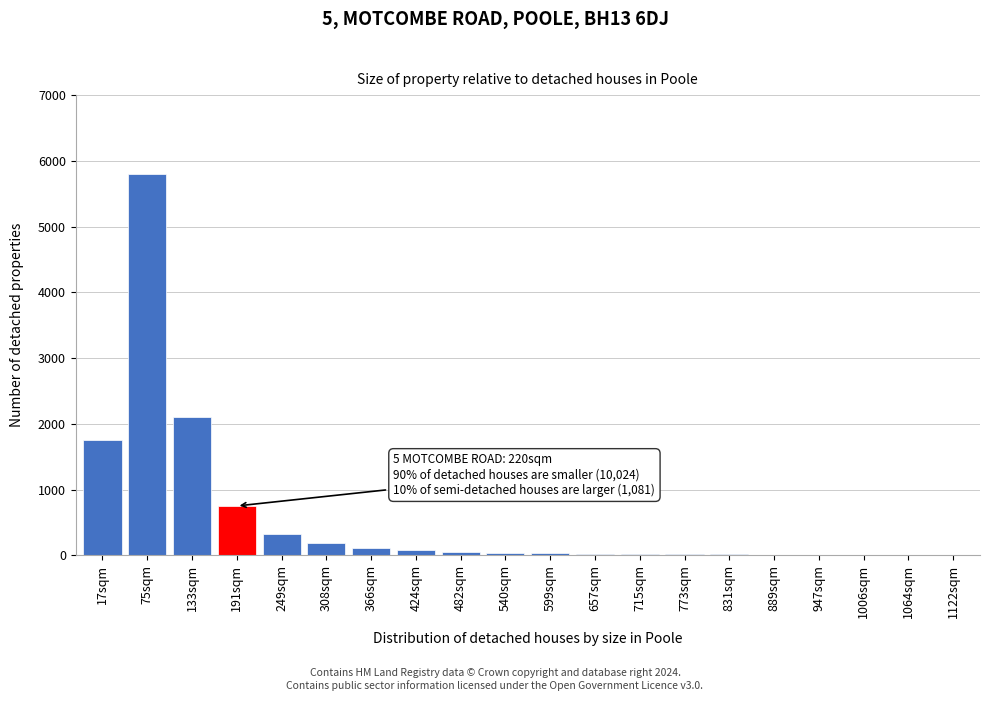

What is the greatest value displayed?

5800